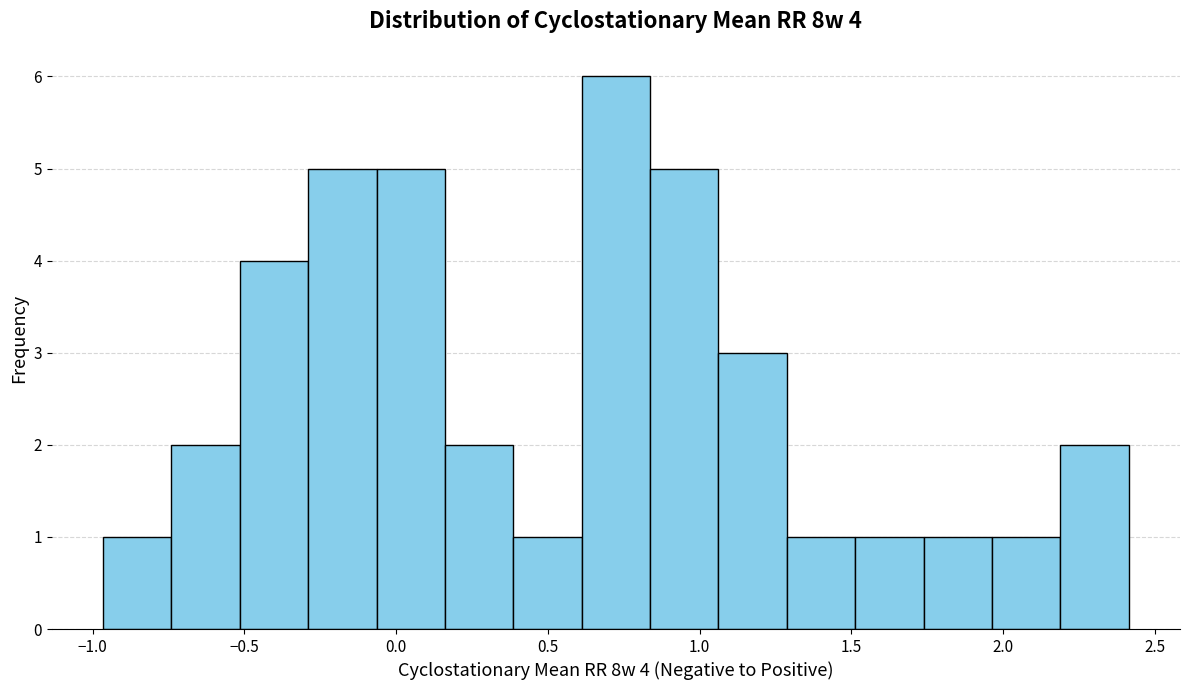

Over which range of the x-axis is the bar tallest?

0.60 to 0.85